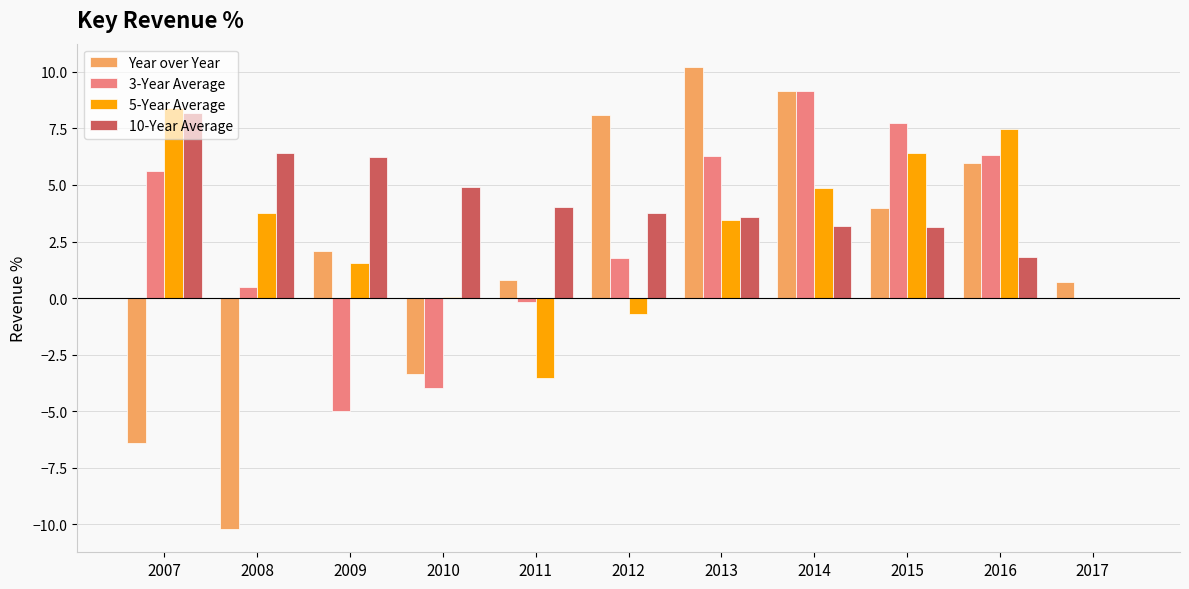

What is the greatest value displayed?

10.2